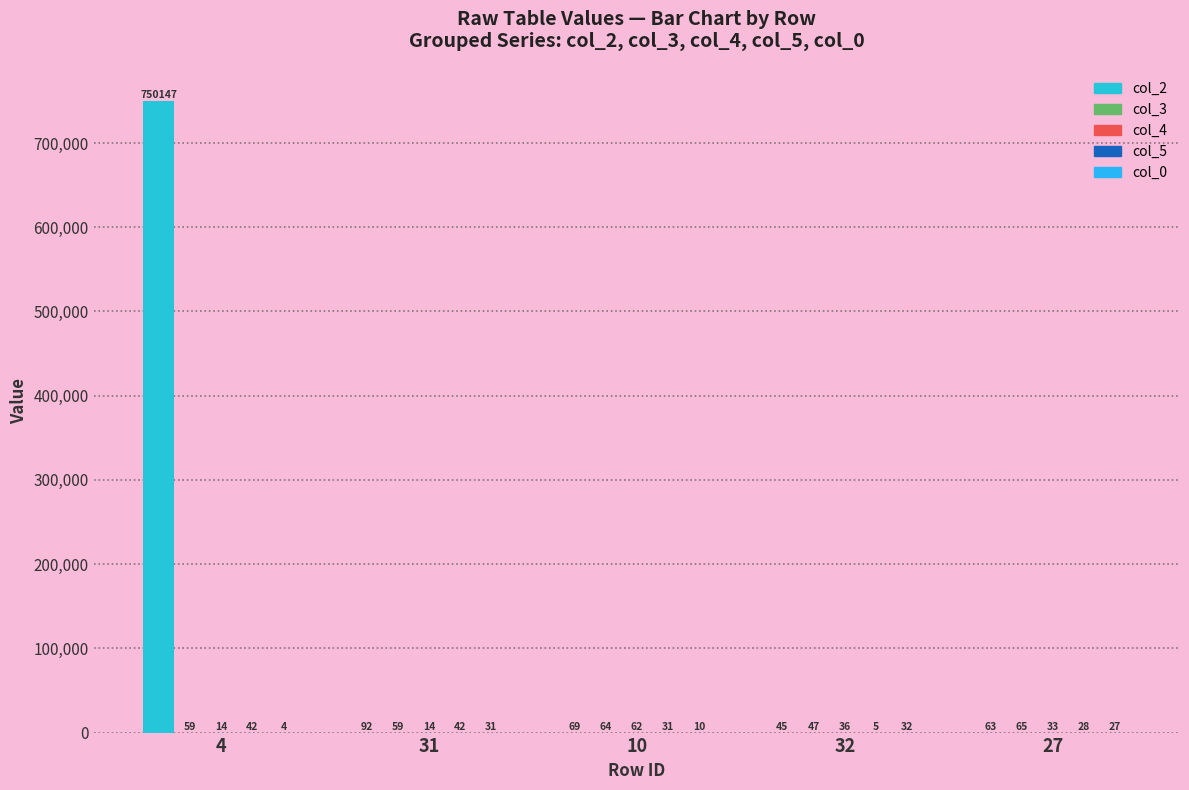

What is the greatest value displayed?

750147